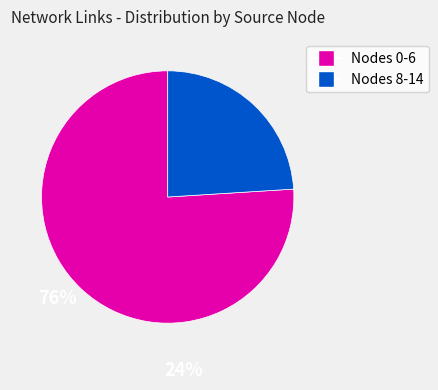

Is there any slice that represents more than half of the pie?

Yes